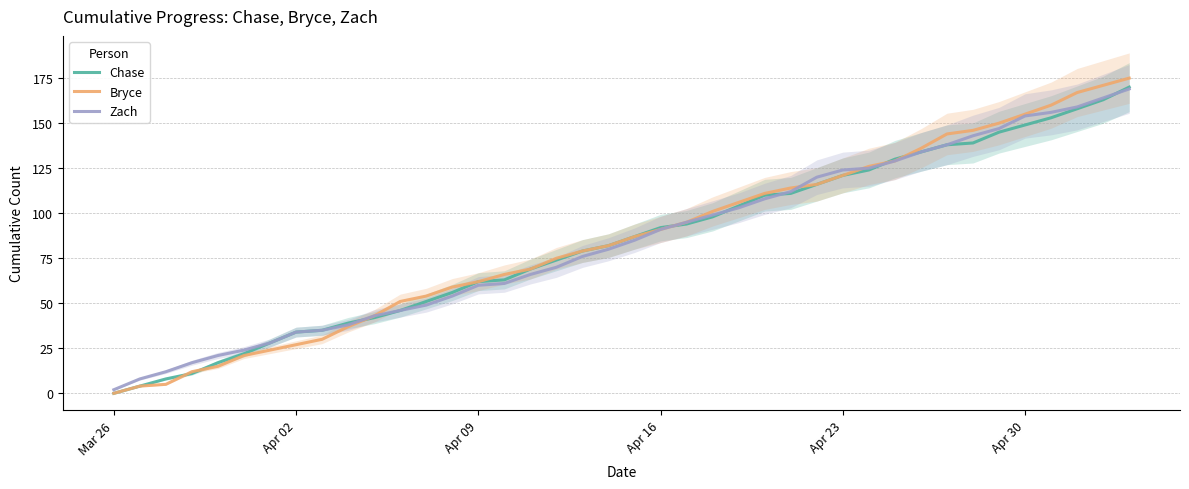

Which series has the widest spread of values?

Bryce